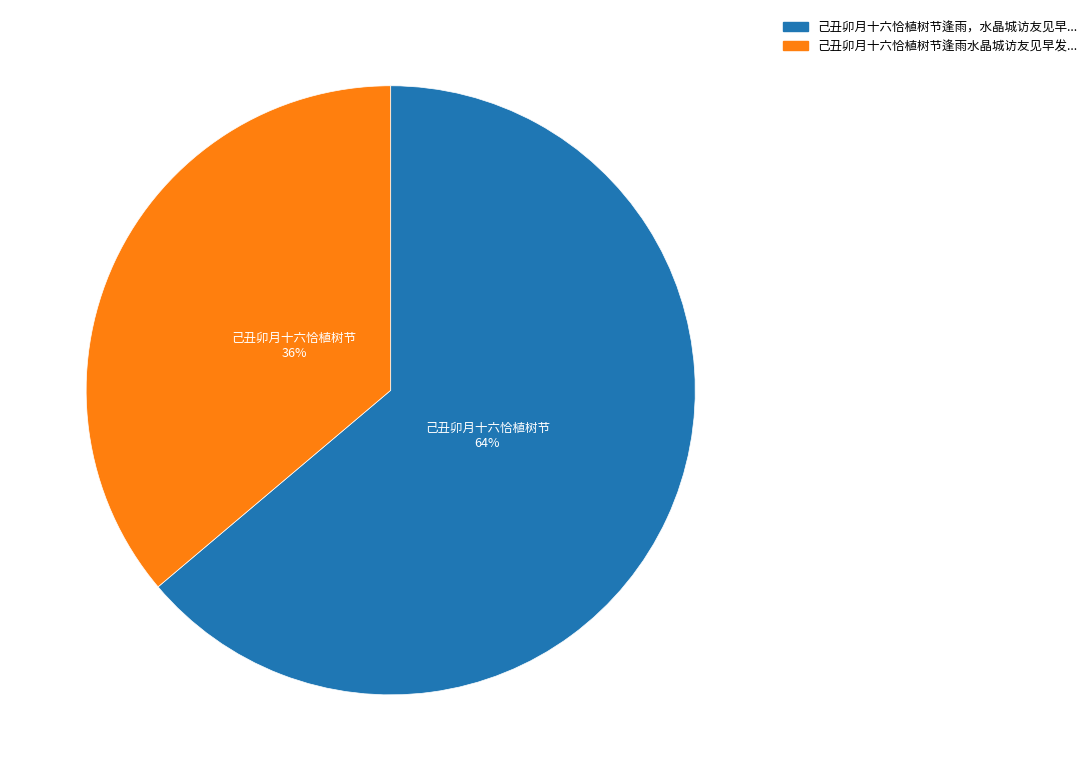

To the nearest percent, what is the average slice percentage?

50%